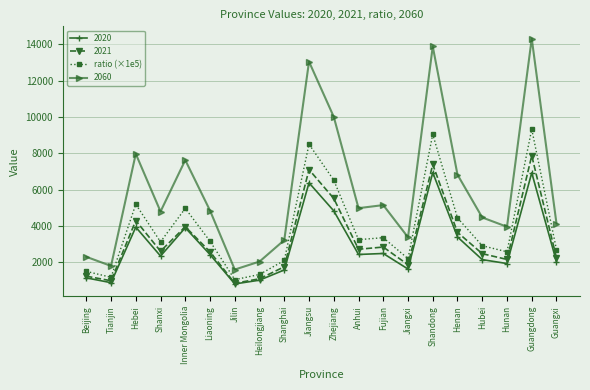

Is this an area chart (filled region under the line)?

No